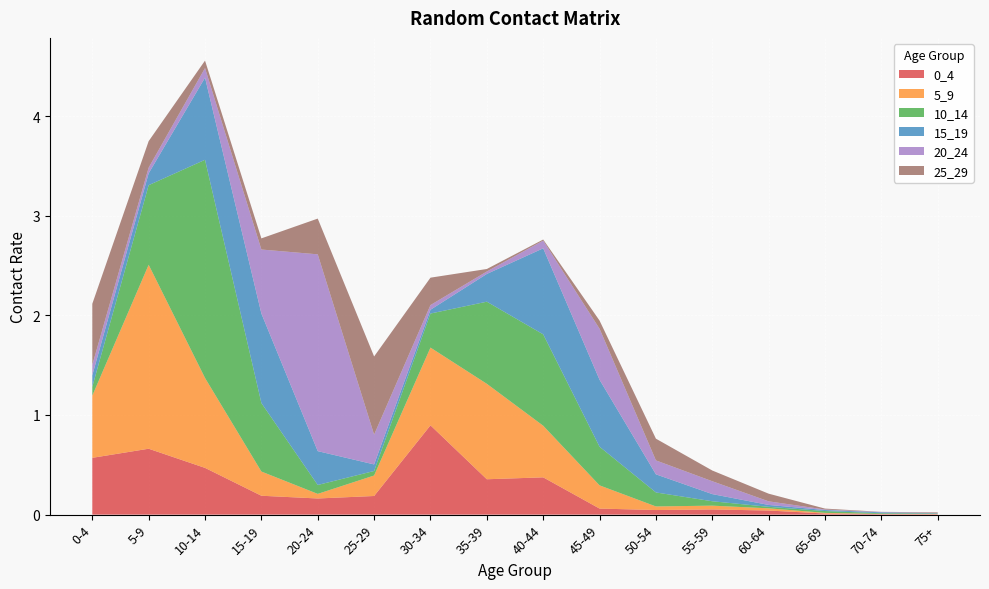

Reading right to left, list all the values displayed in this chart.

0_4: 75+=0.0	70-74=0.0	65-69=0.0	60-64=0.0	55-59=0.1	50-54=0.0	45-49=0.1	40-44=0.4	35-39=0.4	30-34=0.9	25-29=0.2	20-24=0.2	15-19=0.2	10-14=0.5	5-9=0.7	0-4=0.6
5_9: 75+=0.0	70-74=0.0	65-69=0.0	60-64=0.0	55-59=0.0	50-54=0.0	45-49=0.2	40-44=0.5	35-39=1.0	30-34=0.8	25-29=0.2	20-24=0.0	15-19=0.2	10-14=0.9	5-9=1.8	0-4=0.6
10_14: 75+=0.0	70-74=0.0	65-69=0.0	60-64=0.0	55-59=0.0	50-54=0.1	45-49=0.4	40-44=0.9	35-39=0.8	30-34=0.3	25-29=0.0	20-24=0.1	15-19=0.7	10-14=2.2	5-9=0.8	0-4=0.1
15_19: 75+=0.0	70-74=0.0	65-69=0.0	60-64=0.0	55-59=0.1	50-54=0.2	45-49=0.7	40-44=0.9	35-39=0.3	30-34=0.0	25-29=0.1	20-24=0.3	15-19=0.9	10-14=0.8	5-9=0.1	0-4=0.1
20_24: 75+=0.0	70-74=0.0	65-69=0.0	60-64=0.0	55-59=0.1	50-54=0.1	45-49=0.5	40-44=0.1	35-39=0.0	30-34=0.0	25-29=0.3	20-24=2.0	15-19=0.6	10-14=0.1	5-9=0.1	0-4=0.1
25_29: 75+=0.0	70-74=0.0	65-69=0.0	60-64=0.1	55-59=0.1	50-54=0.2	45-49=0.1	40-44=0.0	35-39=0.0	30-34=0.3	25-29=0.8	20-24=0.4	15-19=0.1	10-14=0.1	5-9=0.3	0-4=0.6